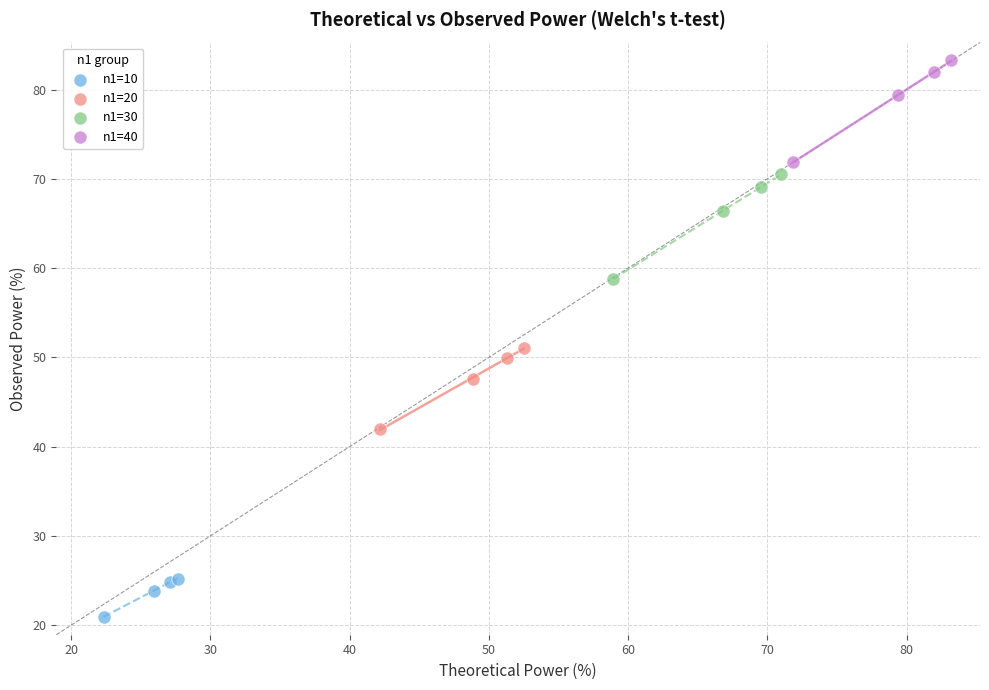

Which series has the largest Y range (max minus min)?

n1=30